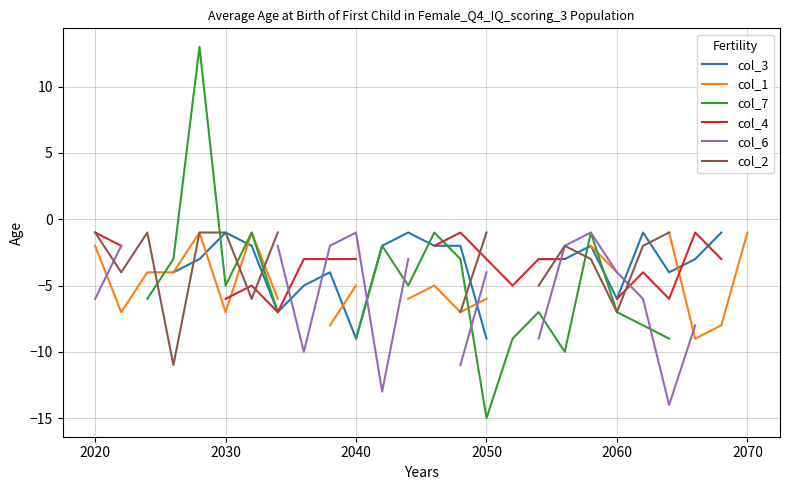

At how many categories does at least one series exceed -6?

26